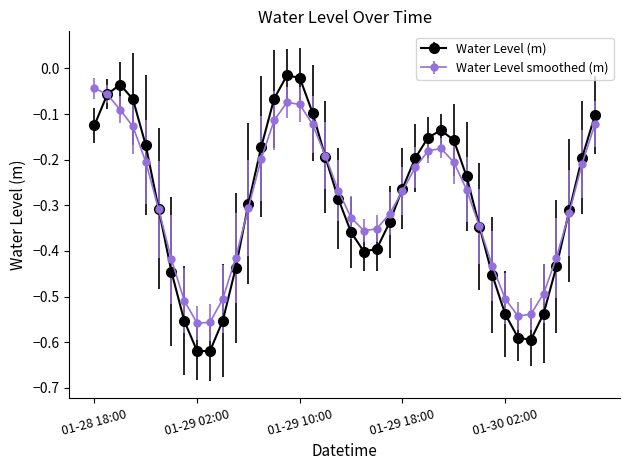

True or false: Water Level (m) has more than 0 interior local peaks.

True